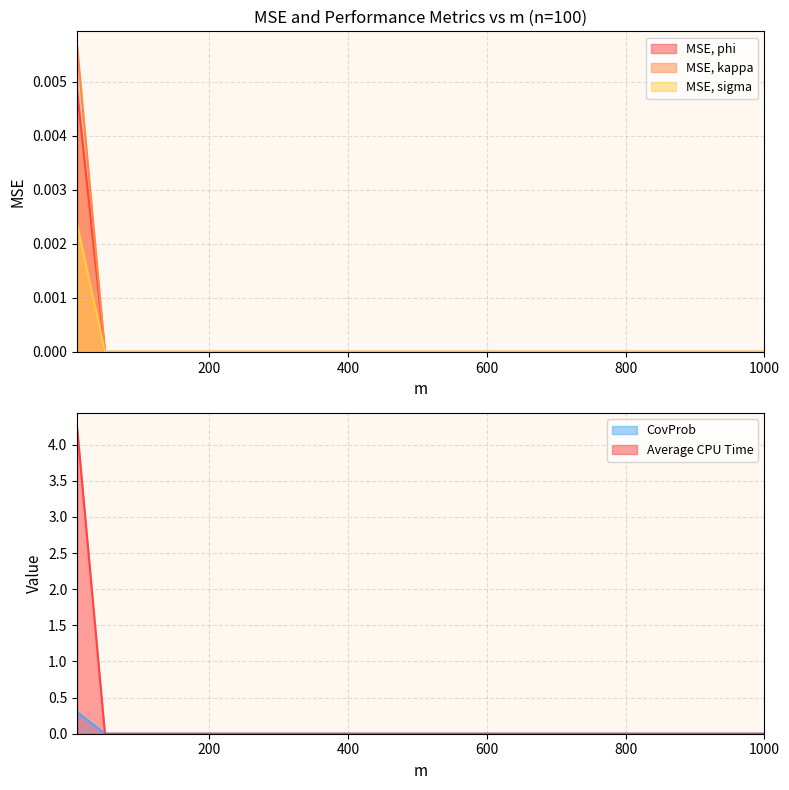

List the labels in order of CovProb value, smallest first.

50, 100, 500, 1000, 10